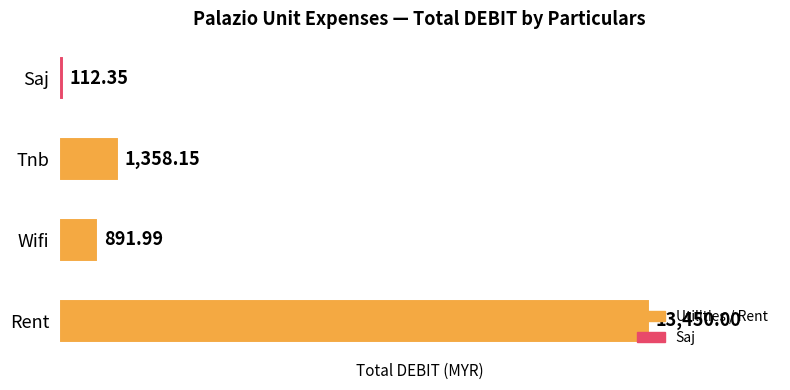

At which label is the value closest to 6781?

Tnb